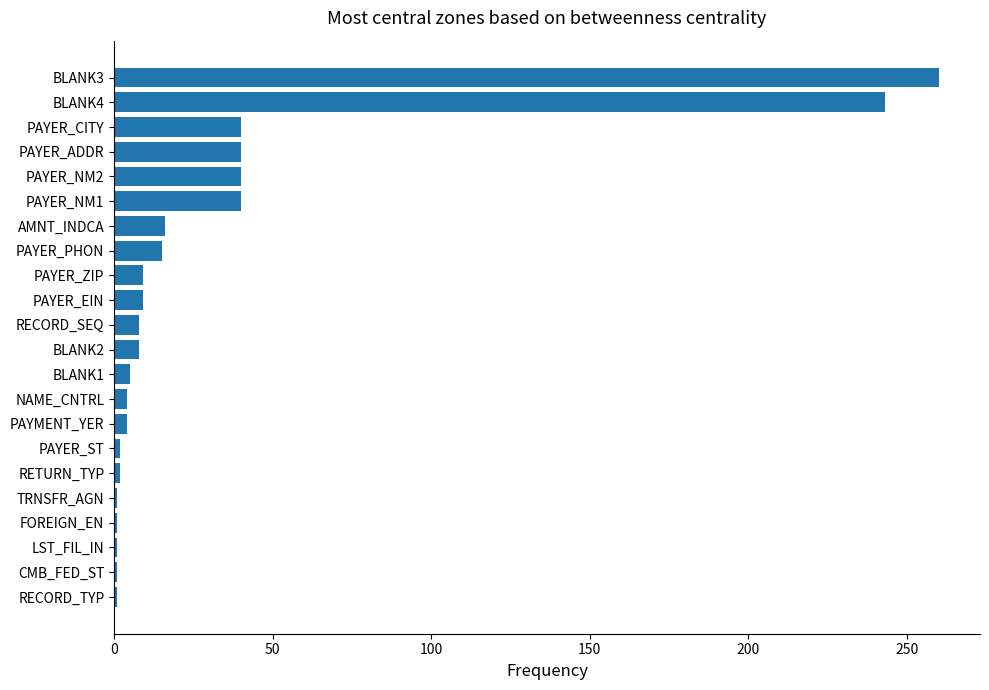

How many data points does each series have?

22